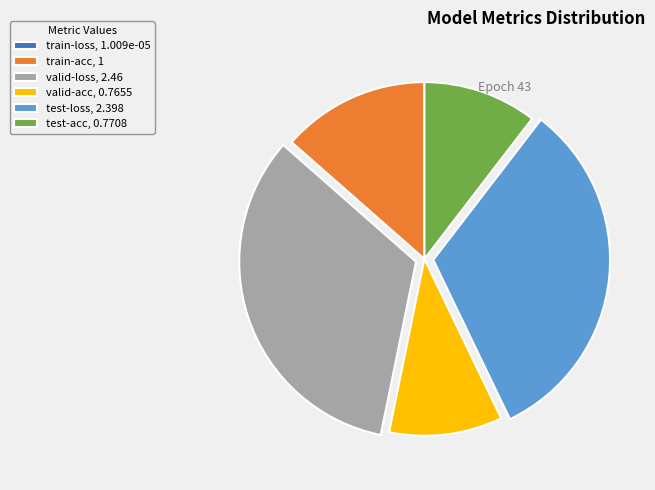

Is test-loss the majority of the pie?

No